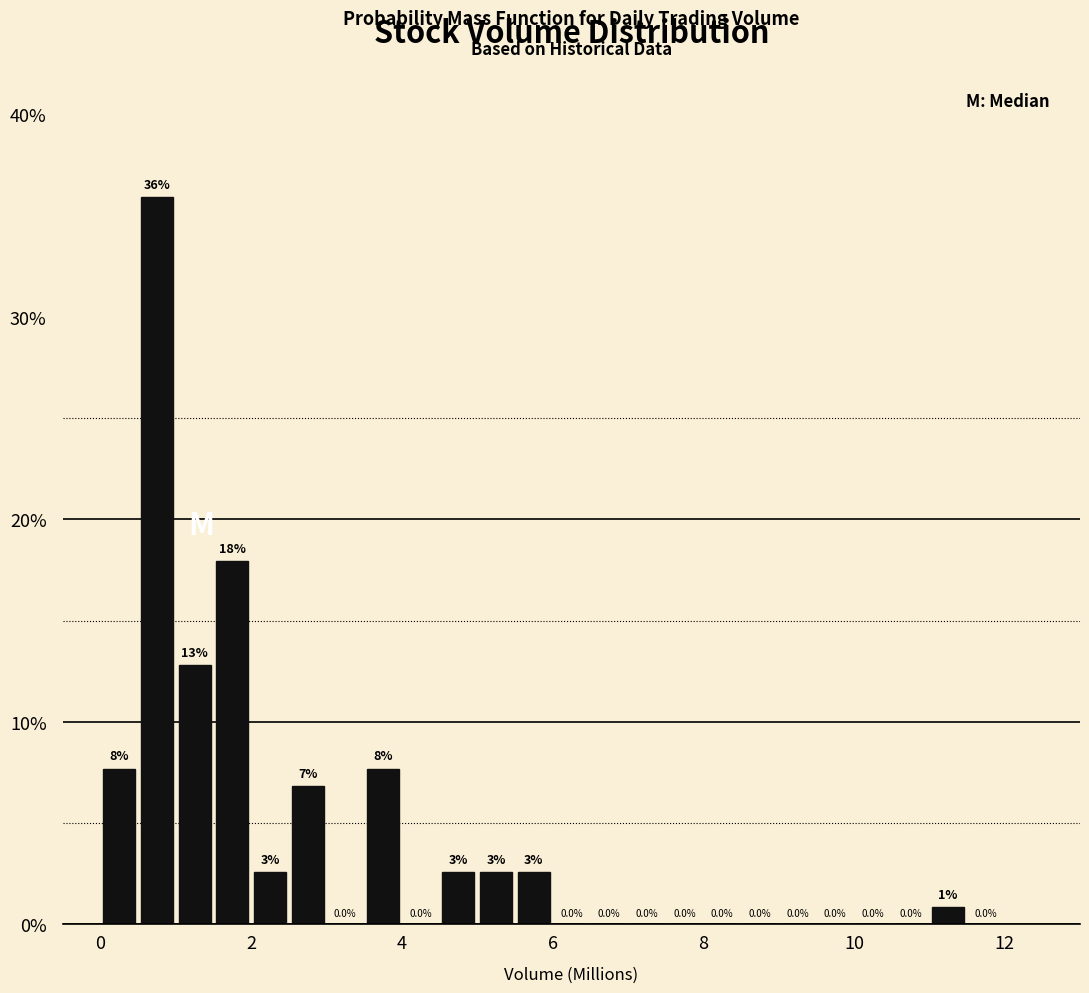

Around what value on the x-axis is the tallest bar? Give the approximate position of its centre, as read against the axis.

0.8